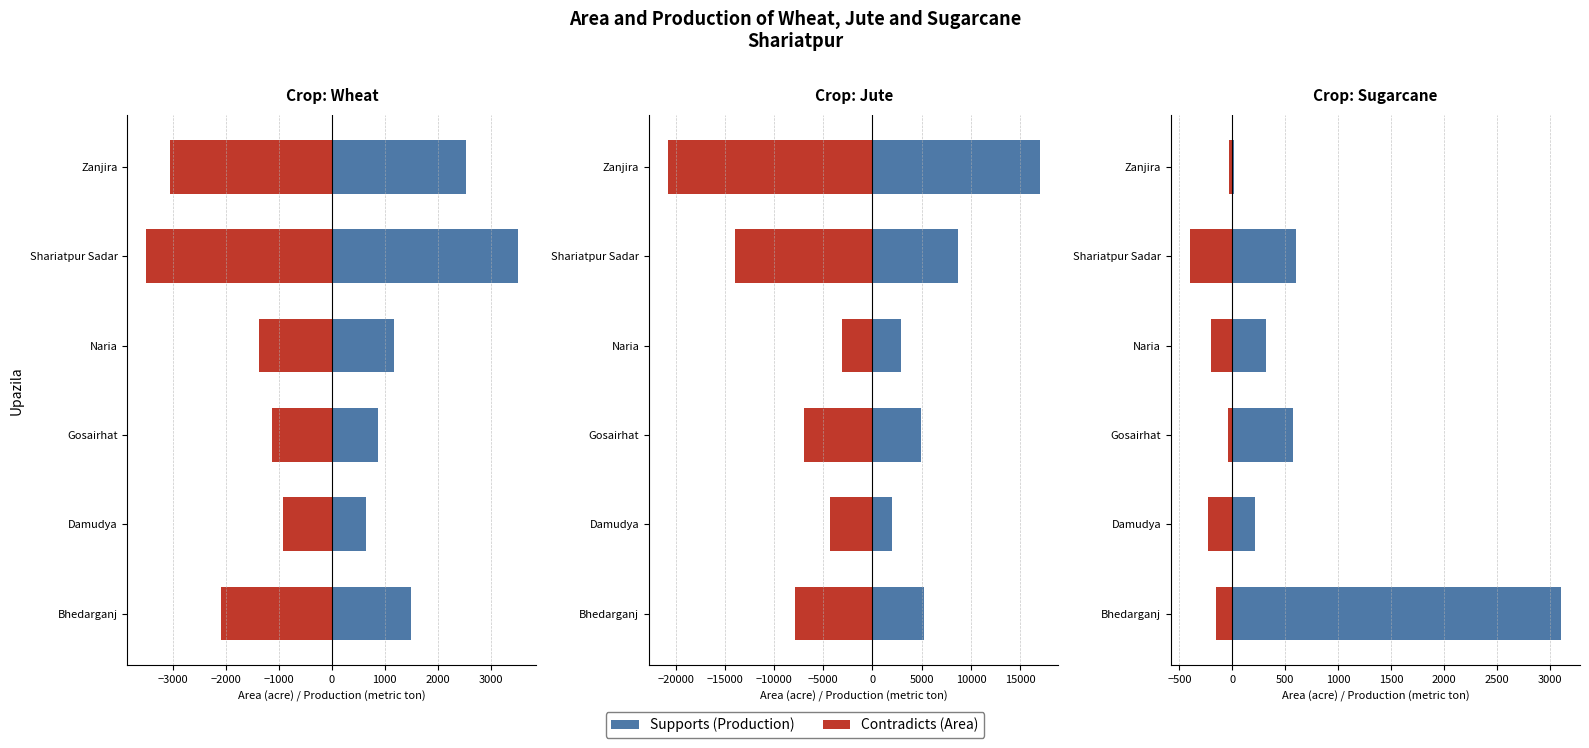

What is the value of the Supports (Production) bar at the 4th from the left?

318